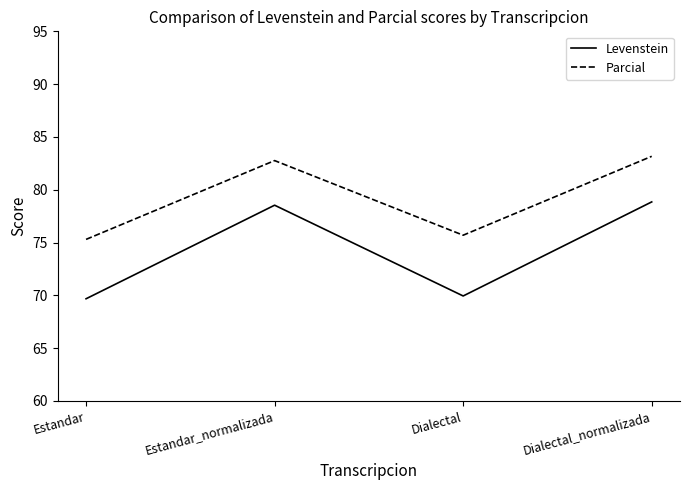

How many series are shown in this chart?

2